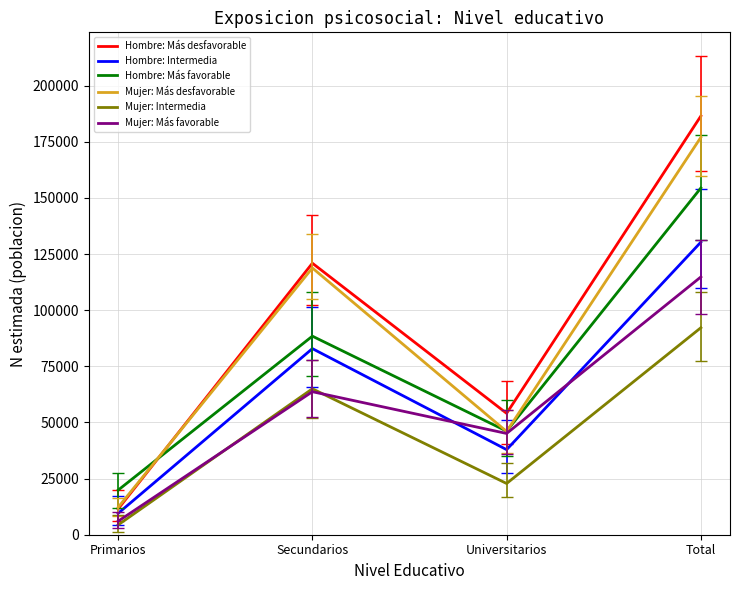

At which category does Hombre: Más favorable reach its first local peak?

Secundarios